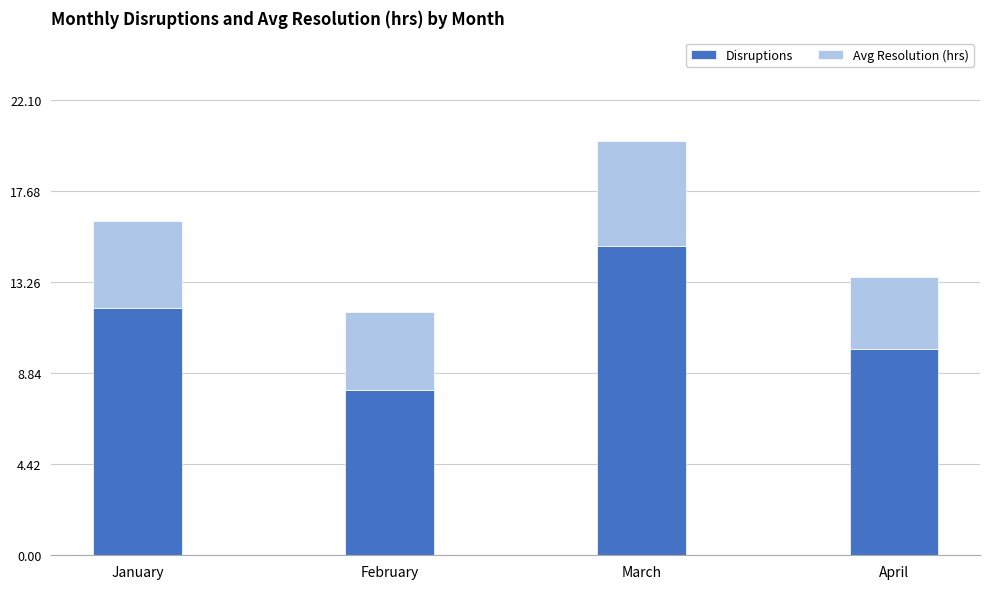

Count the Disruptions values in the range 10 to 15.

3